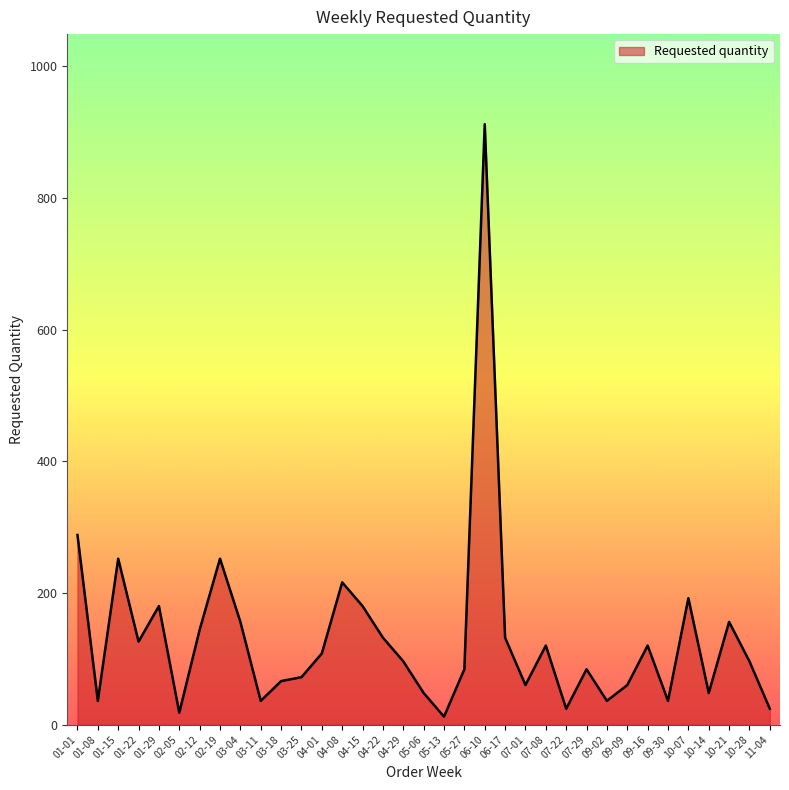

The value at 01-22 is 164. True or false?

False